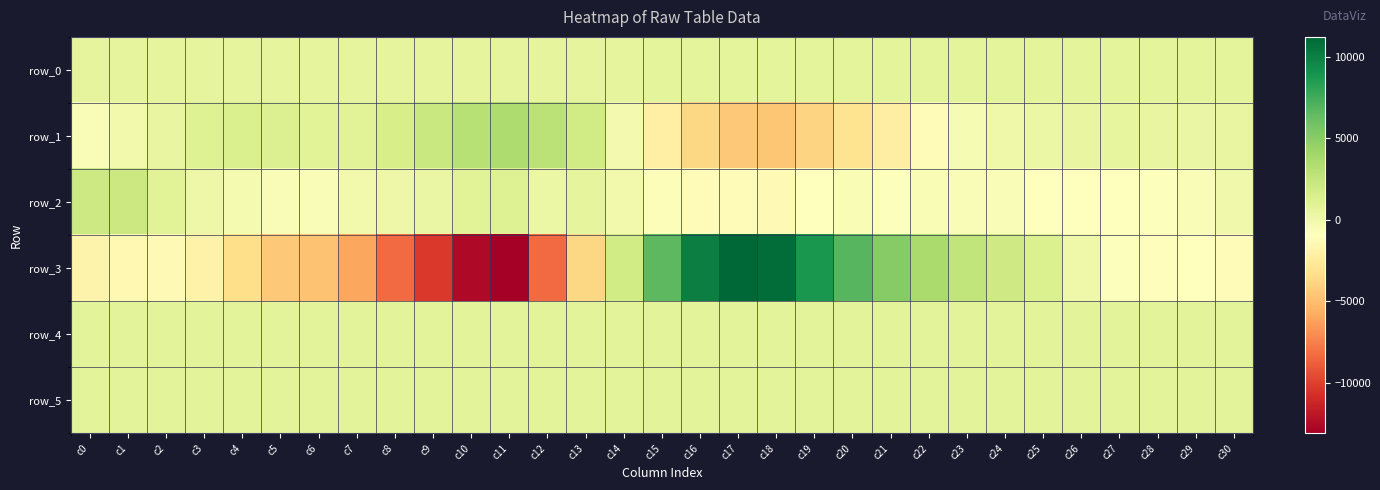

Between c15 and c17, which is larger?

c17